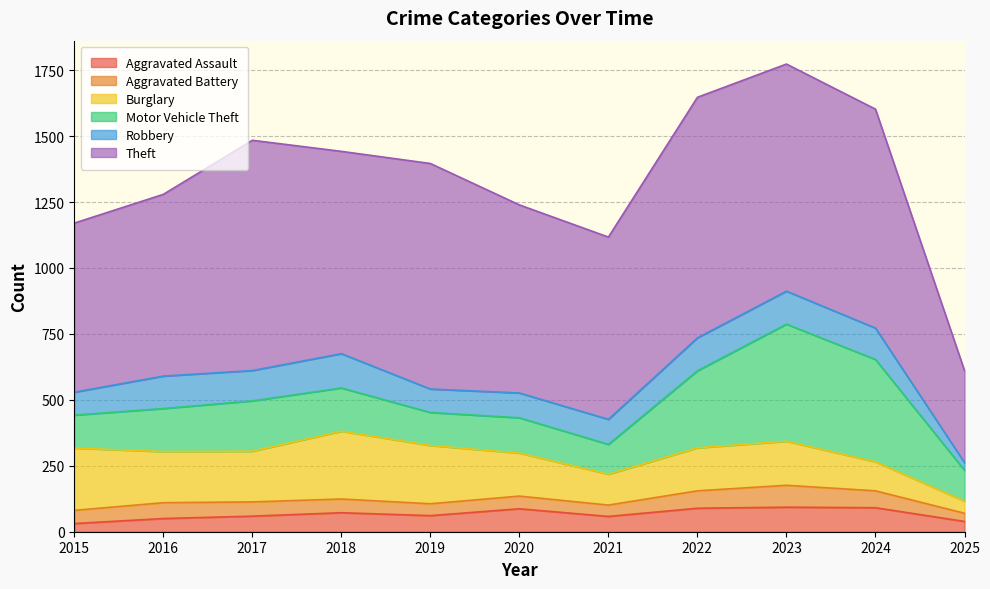

What is the average value of the Burglary series?

170